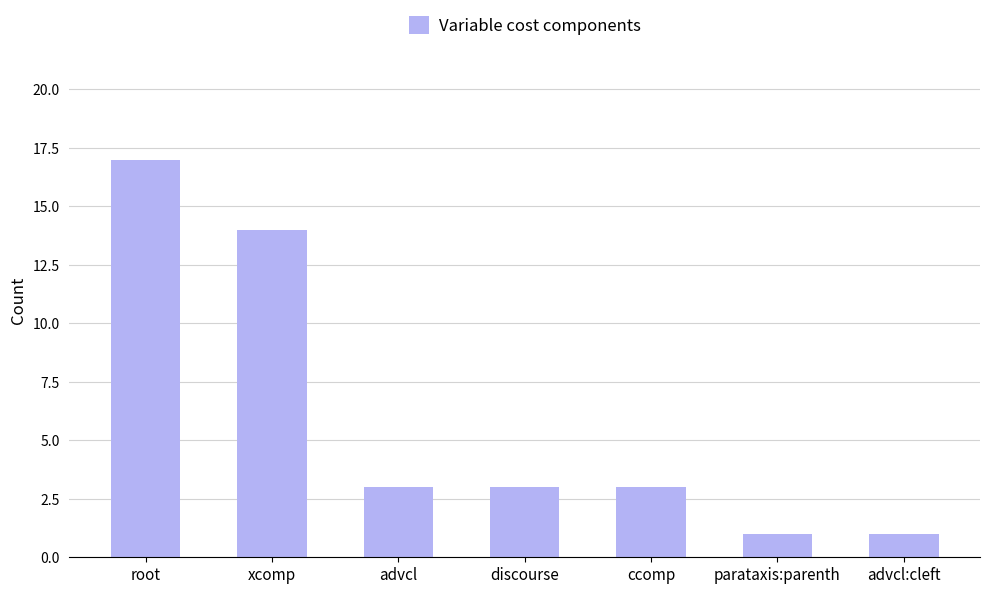

Which label corresponds to the largest value in the chart?

root